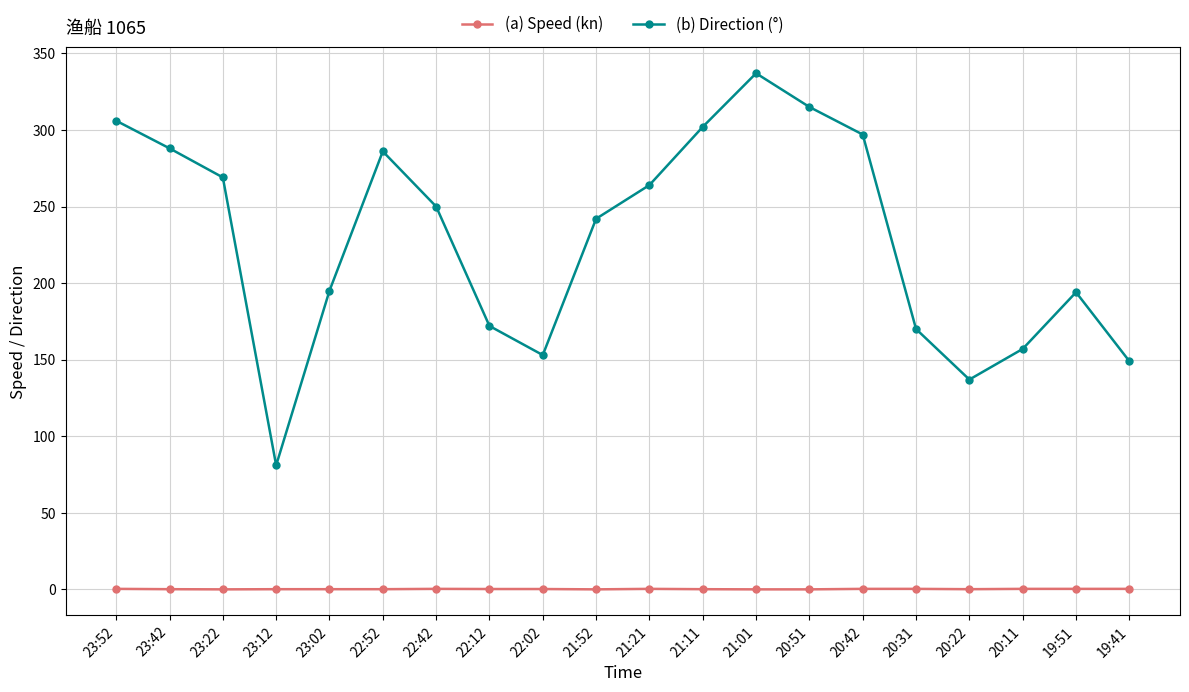

Which category has the lowest value in the (b) Direction (°) series?

23:12